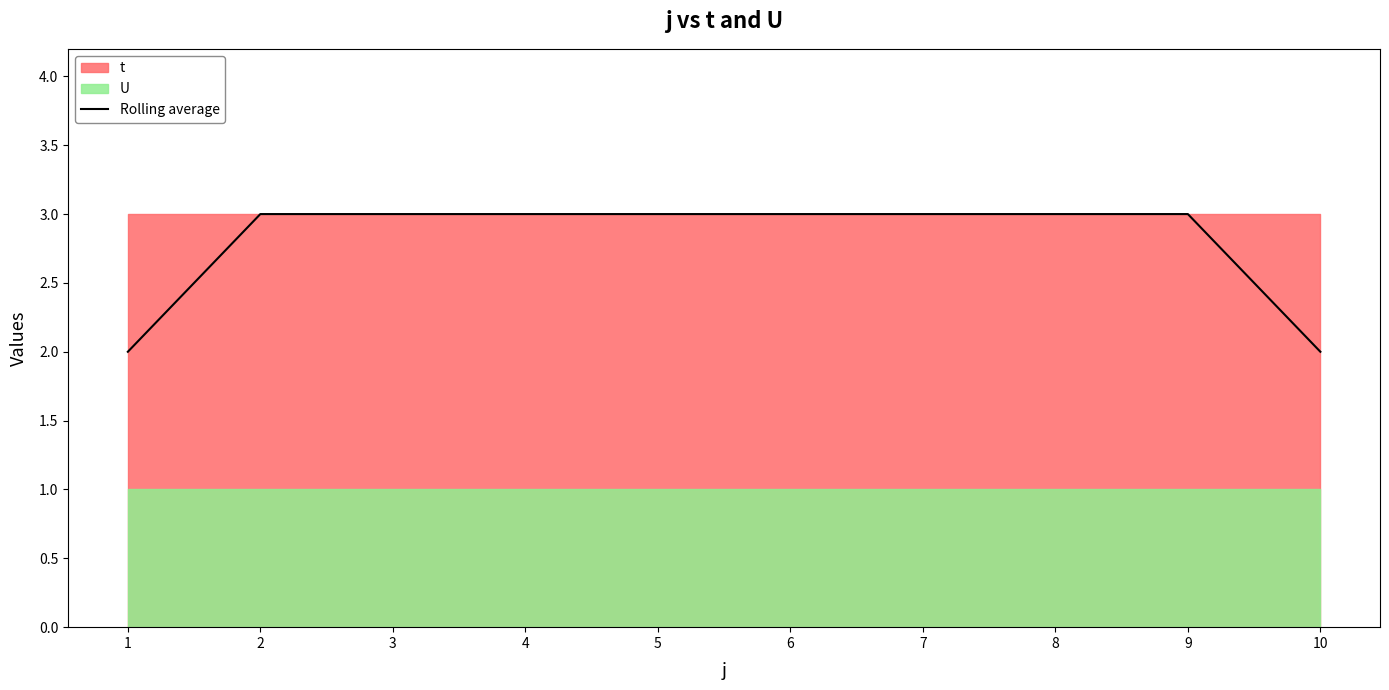

The value at 1 is 2. True or false?

True